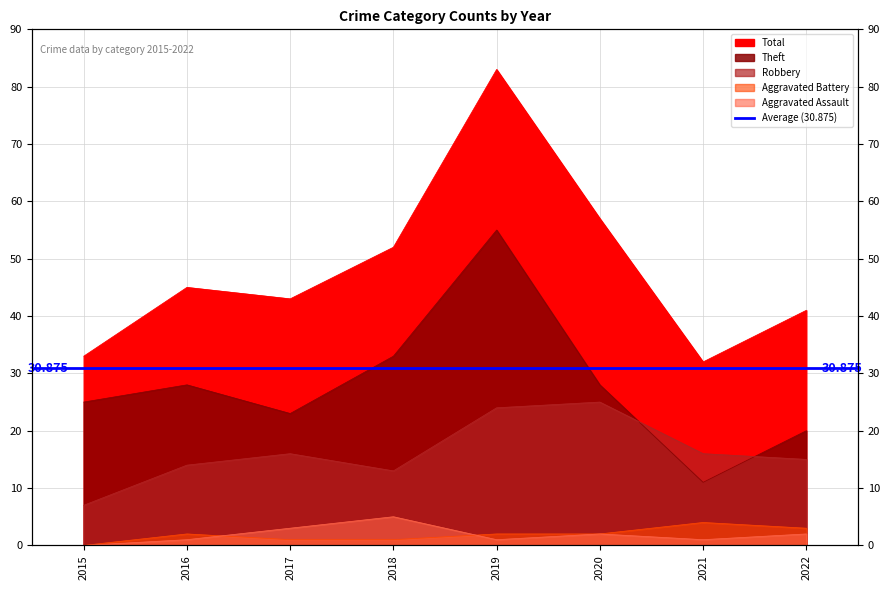

What is the total value across all series at 2022?

81